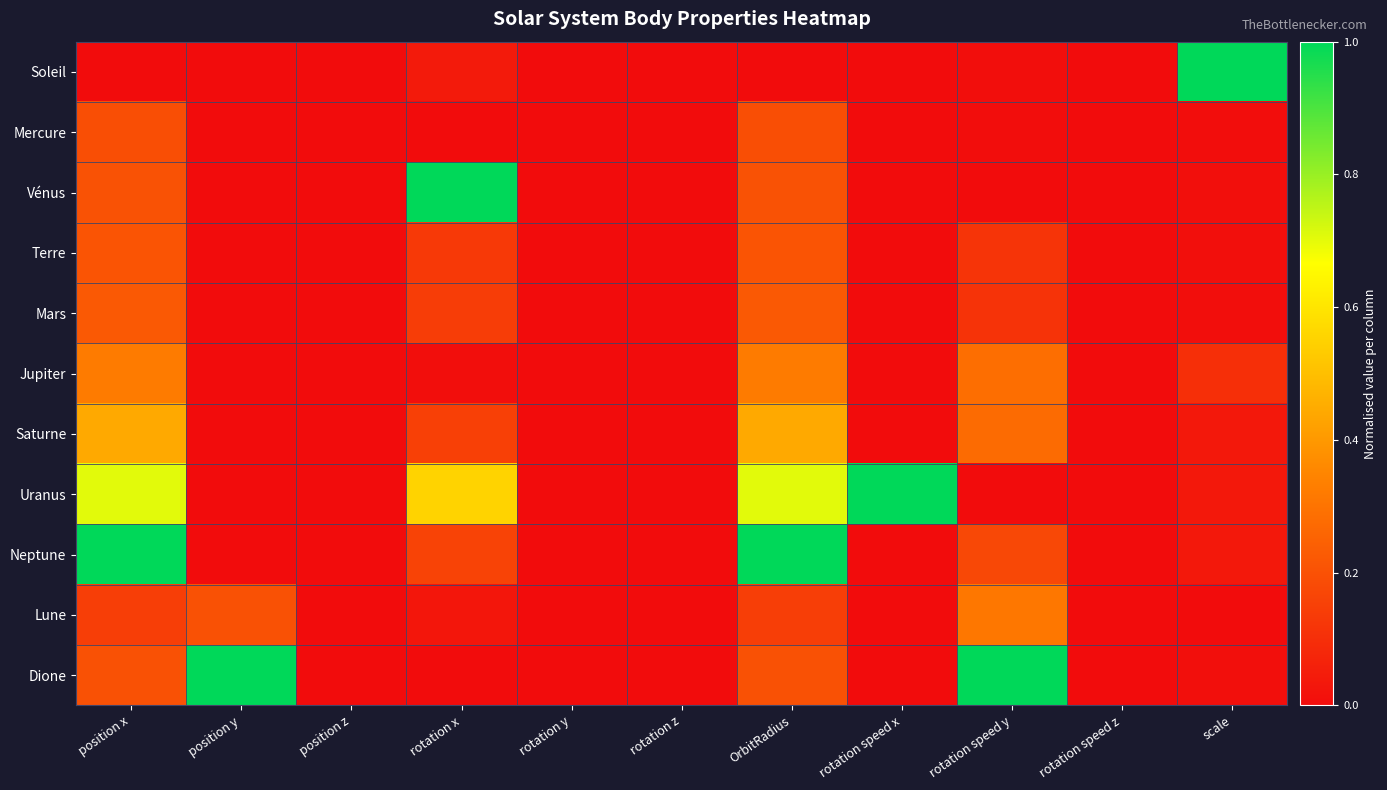

Reading left to right, transcribe all the data shown in this chart.

Soleil: position x=0.0	position y=0.0	position z=0.0	rotation x=0.0	rotation y=0.0	rotation z=0.0	OrbitRadius=0.0	rotation speed x=0.0	rotation speed y=0.0	rotation speed z=0.0	scale=1.0
Mercure: position x=0.2	position y=0.0	position z=0.0	rotation x=0.0	rotation y=0.0	rotation z=0.0	OrbitRadius=0.2	rotation speed x=0.0	rotation speed y=0.0	rotation speed z=0.0	scale=0.0
Vénus: position x=0.2	position y=0.0	position z=0.0	rotation x=1.0	rotation y=0.0	rotation z=0.0	OrbitRadius=0.2	rotation speed x=0.0	rotation speed y=0.0	rotation speed z=0.0	scale=0.0
Terre: position x=0.2	position y=0.0	position z=0.0	rotation x=0.1	rotation y=0.0	rotation z=0.0	OrbitRadius=0.2	rotation speed x=0.0	rotation speed y=0.1	rotation speed z=0.0	scale=0.0
Mars: position x=0.2	position y=0.0	position z=0.0	rotation x=0.1	rotation y=0.0	rotation z=0.0	OrbitRadius=0.2	rotation speed x=0.0	rotation speed y=0.1	rotation speed z=0.0	scale=0.0
Jupiter: position x=0.3	position y=0.0	position z=0.0	rotation x=0.0	rotation y=0.0	rotation z=0.0	OrbitRadius=0.3	rotation speed x=0.0	rotation speed y=0.3	rotation speed z=0.0	scale=0.1
Saturne: position x=0.4	position y=0.0	position z=0.0	rotation x=0.2	rotation y=0.0	rotation z=0.0	OrbitRadius=0.4	rotation speed x=0.0	rotation speed y=0.3	rotation speed z=0.0	scale=0.0
Uranus: position x=0.7	position y=0.0	position z=0.0	rotation x=0.6	rotation y=0.0	rotation z=0.0	OrbitRadius=0.7	rotation speed x=1.0	rotation speed y=0.0	rotation speed z=0.0	scale=0.0
Neptune: position x=1.0	position y=0.0	position z=0.0	rotation x=0.2	rotation y=0.0	rotation z=0.0	OrbitRadius=1.0	rotation speed x=0.0	rotation speed y=0.2	rotation speed z=0.0	scale=0.0
Lune: position x=0.1	position y=0.2	position z=0.0	rotation x=0.0	rotation y=0.0	rotation z=0.0	OrbitRadius=0.1	rotation speed x=0.0	rotation speed y=0.3	rotation speed z=0.0	scale=0.0
Dione: position x=0.2	position y=1.0	position z=0.0	rotation x=0.0	rotation y=0.0	rotation z=0.0	OrbitRadius=0.2	rotation speed x=0.0	rotation speed y=1.0	rotation speed z=0.0	scale=0.0